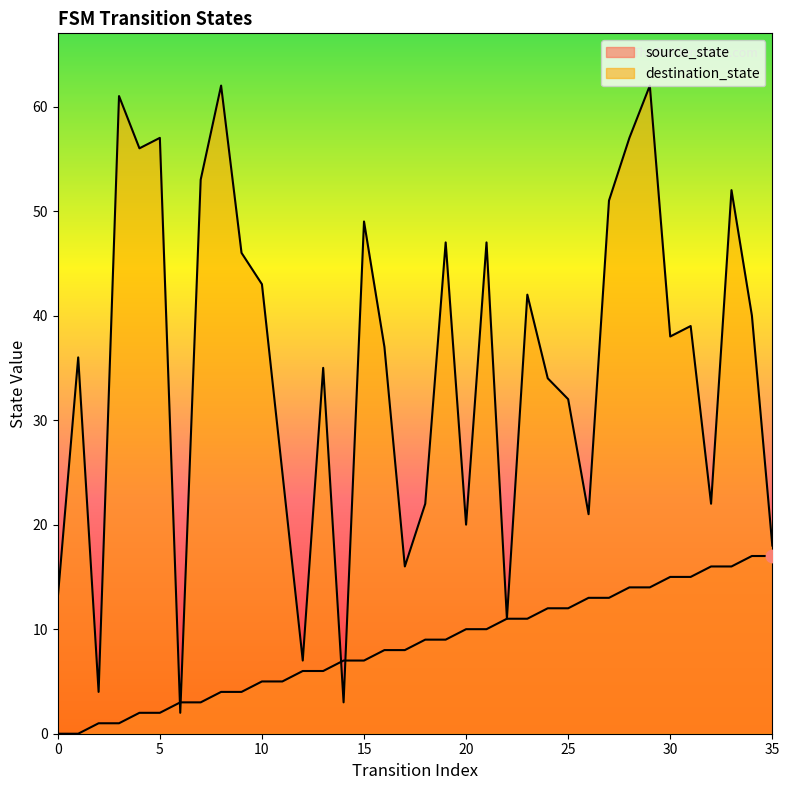

What are all the series names shown in the legend?

source_state, destination_state